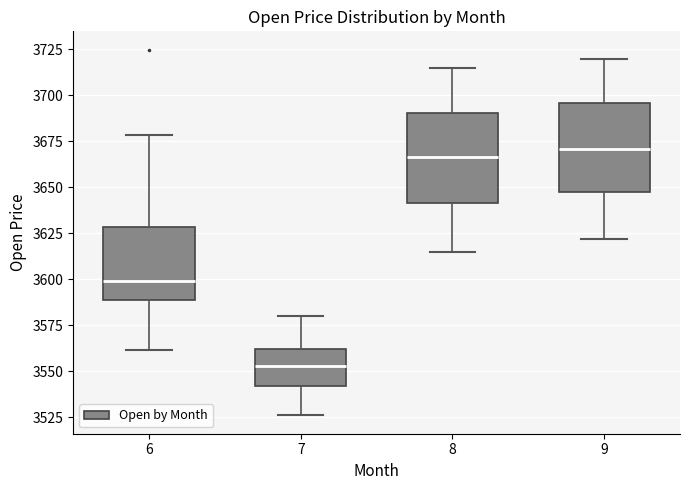

Where does the median line of the box at x = 8 sit on the y-axis? The values are not printed on the chart, so give them approximately, as read against the axis.

3665